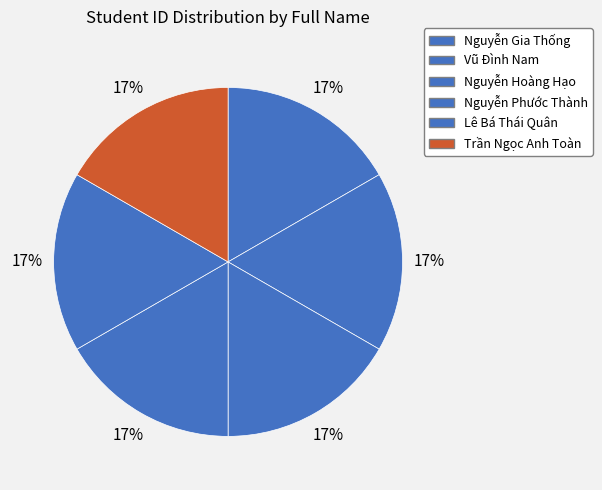

What percentage do Lê Bá Thái Quân and Nguyễn Gia Thống together represent?

33.3%